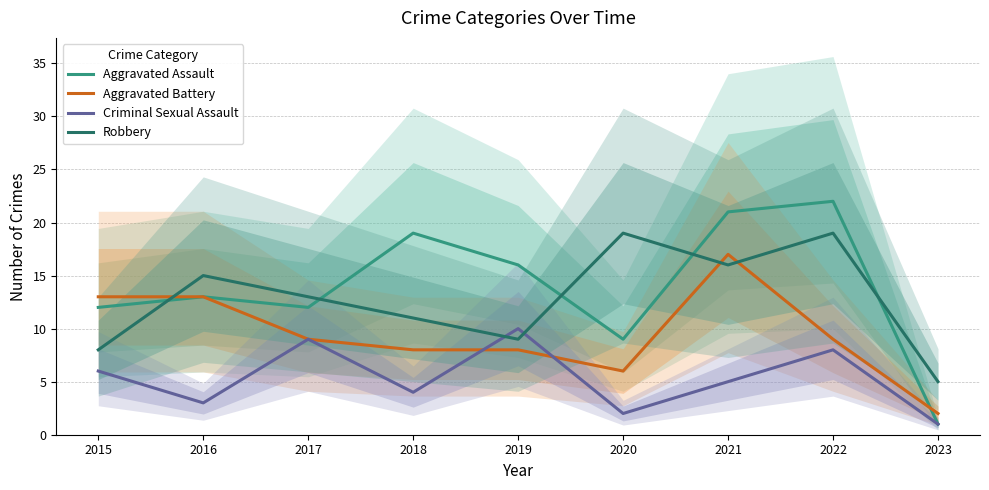

True or false: Aggravated Battery has a value of 8 at 2021.

False